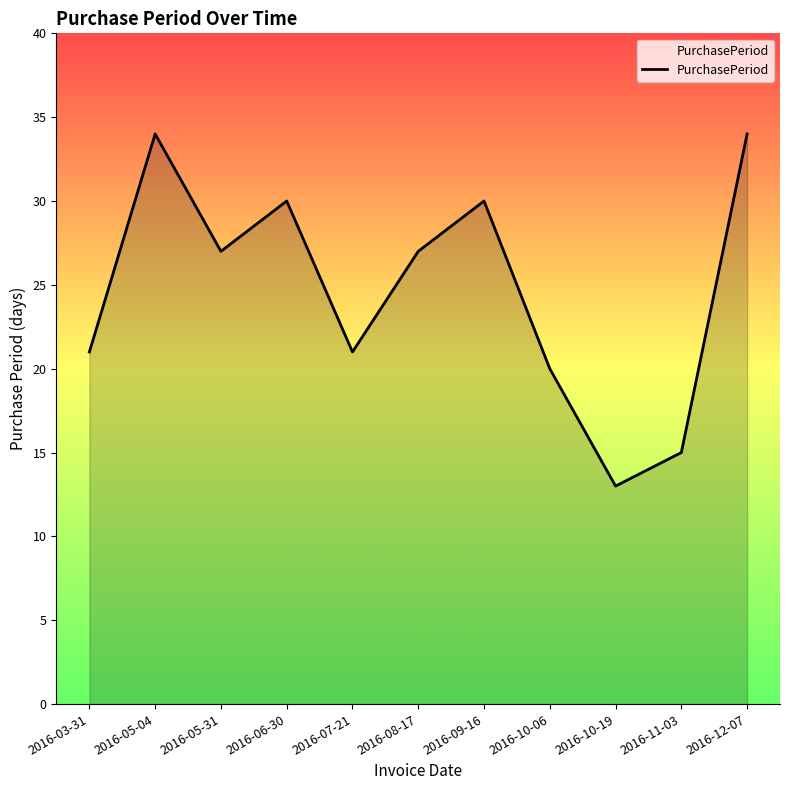

The value at 2016-07-21 is 21. True or false?

True